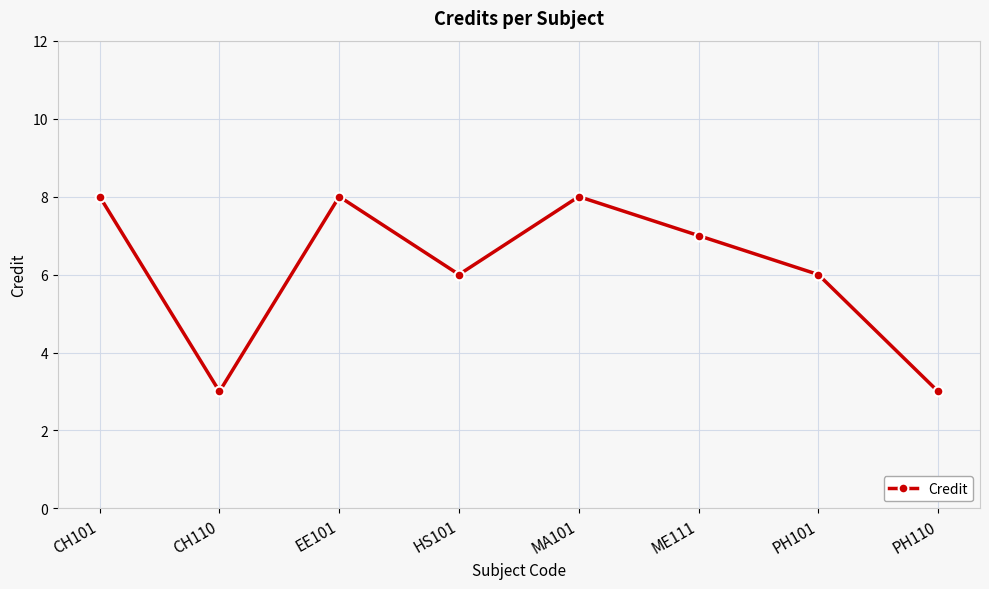

Is it true that the value at PH101 is 6?

True